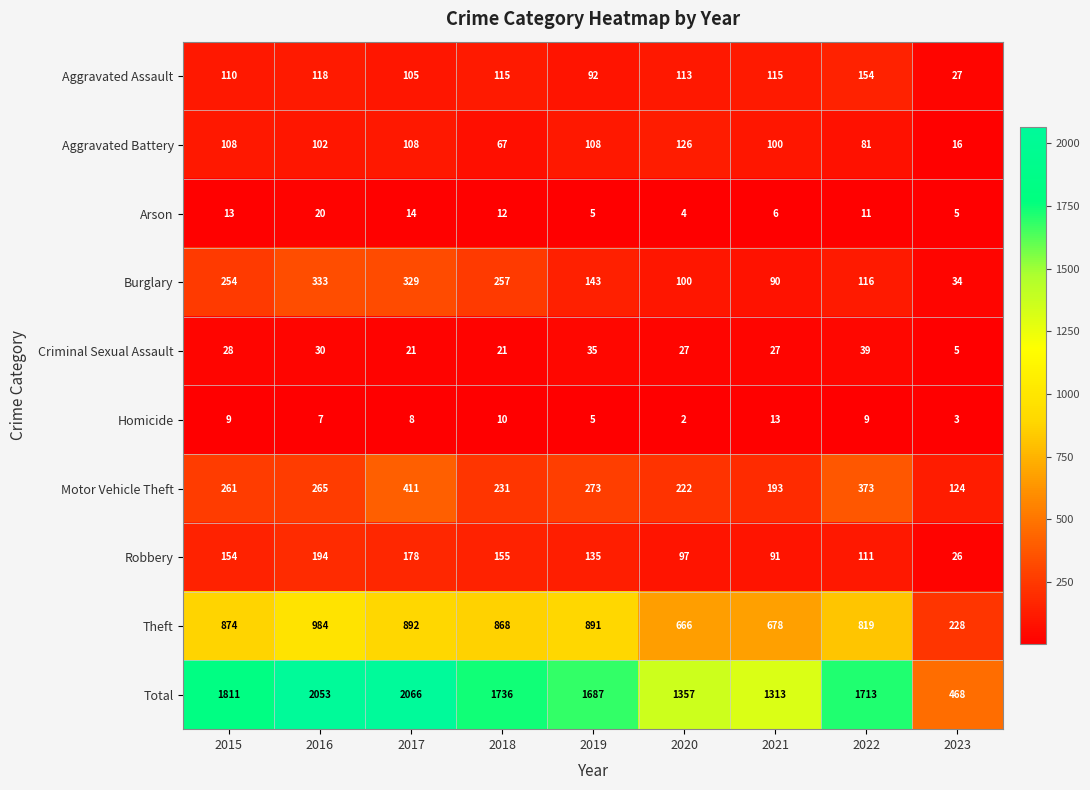

At which label does Arson first exceed 11?

2015